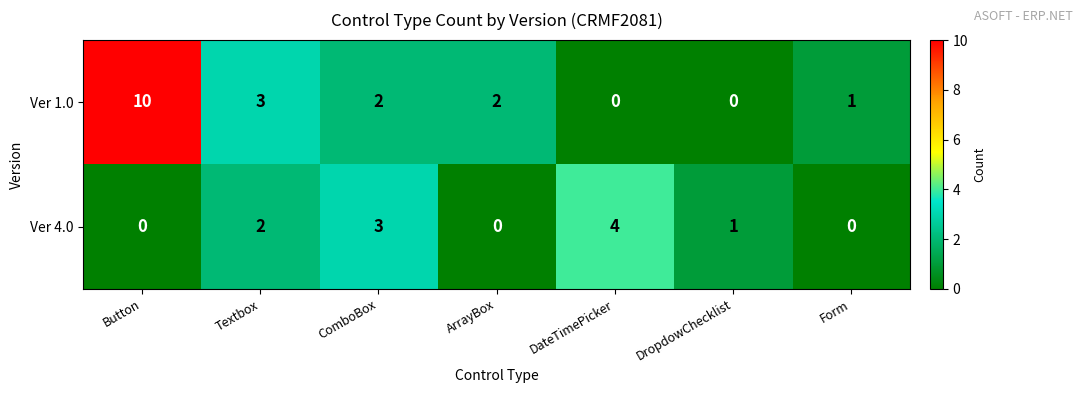

The Ver 1.0 series shows 0 at DropdowChecklist. True or false?

True